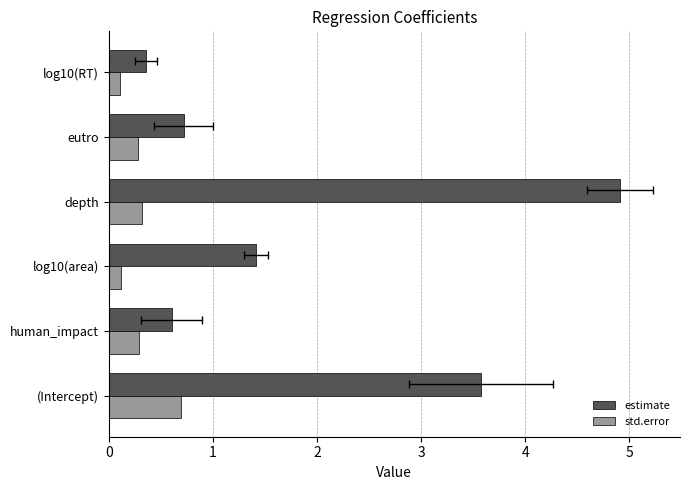

What is the difference between the maximum and minimum values in the estimate series?

4.6